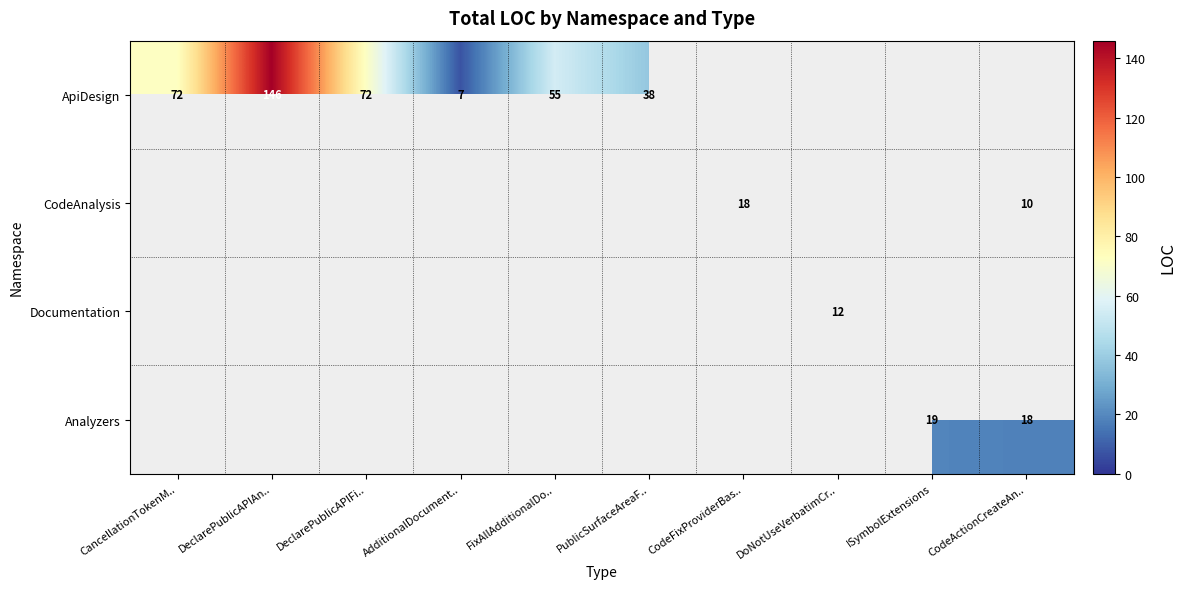

Is it true that Analyzers equals 19 at ISymbolExtensions?

True